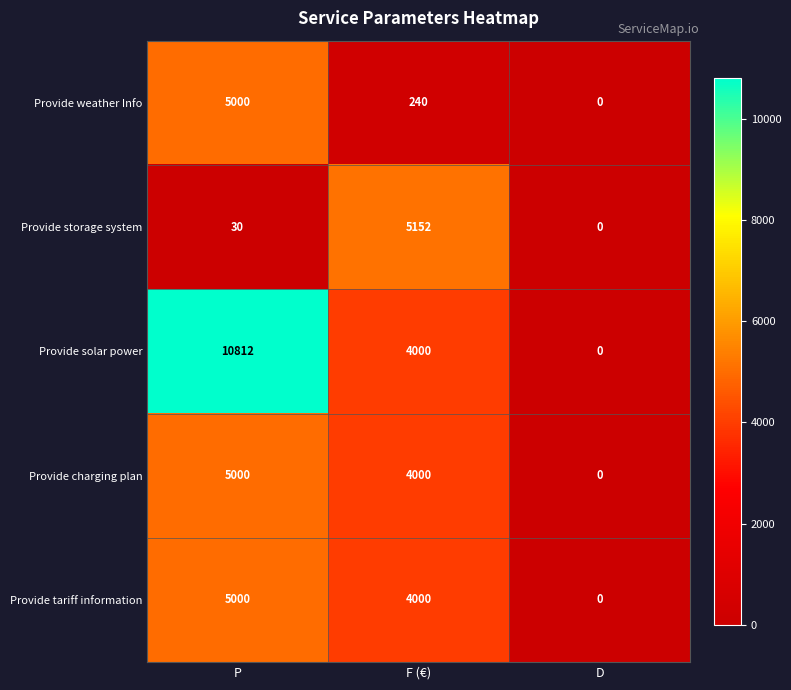

What value does the Provide tariff information series have at F (€)?

4000